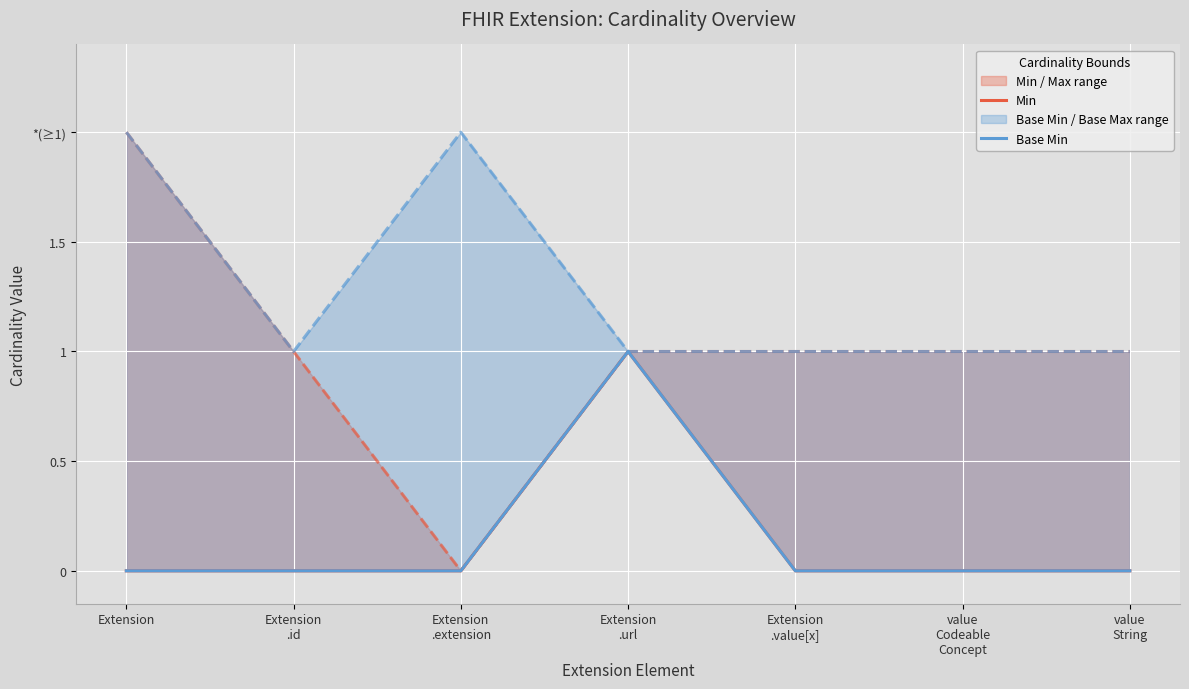

How many lines are shown in the chart?

2